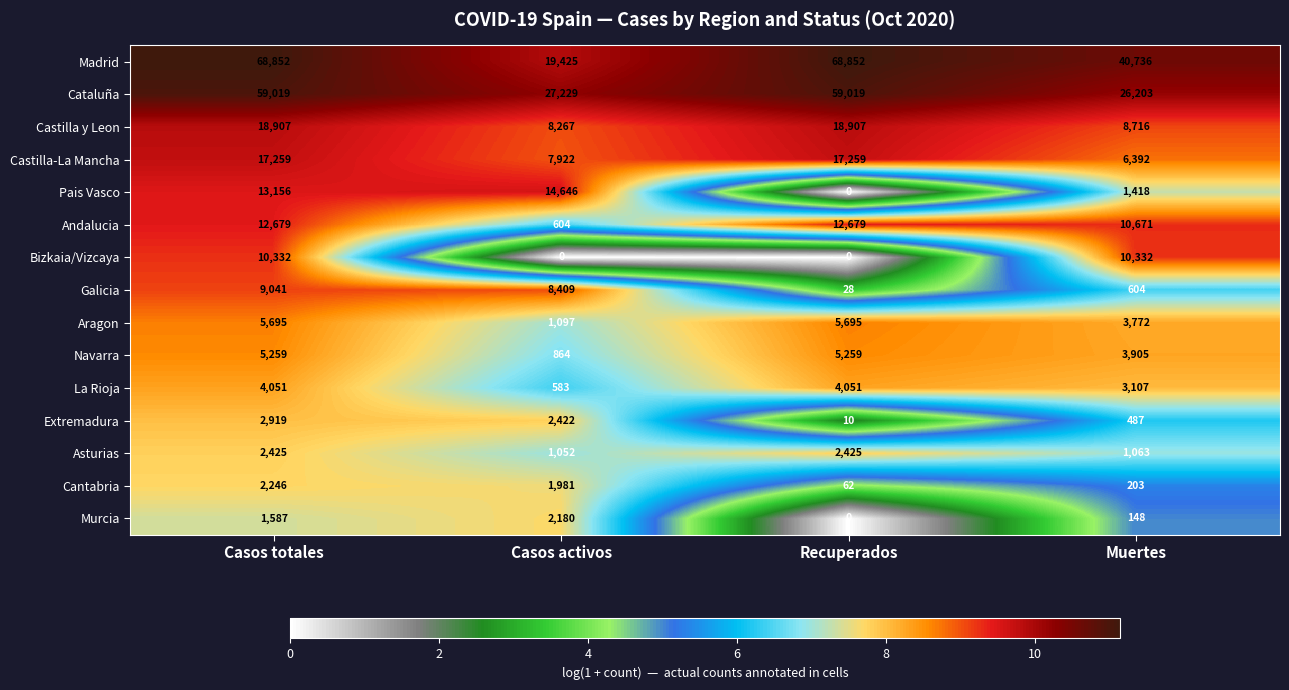

Is it true that Navarra equals 7574 at Recuperados?

False